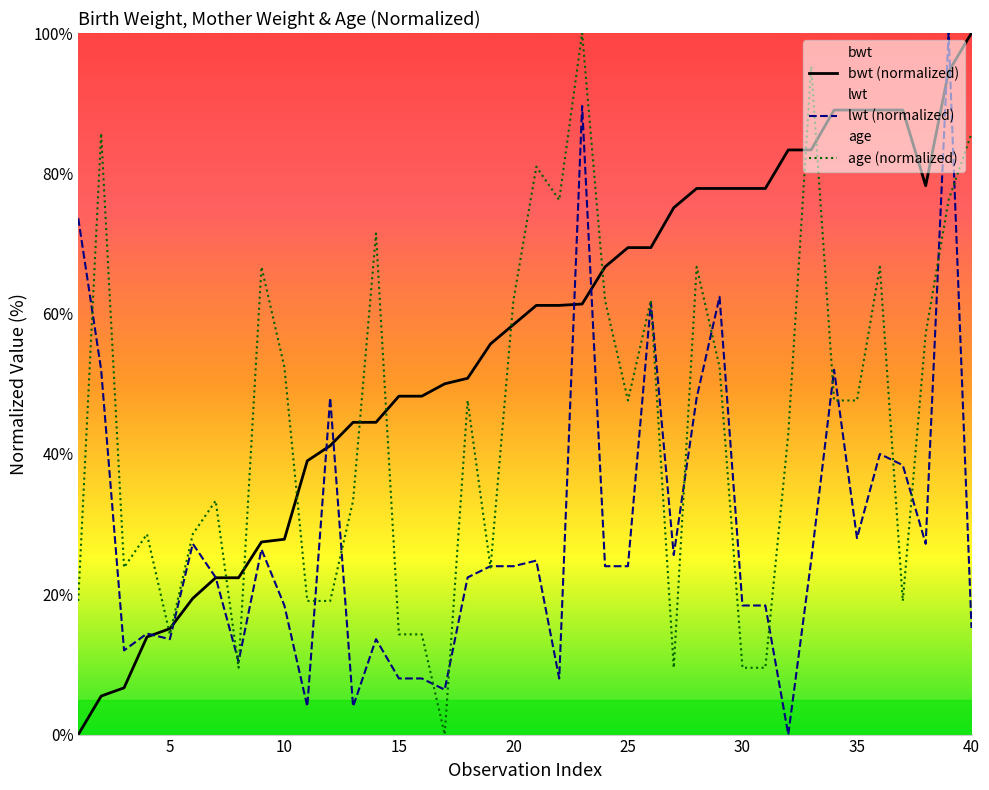

How many values in the age (normalized) series exceed 47?

21